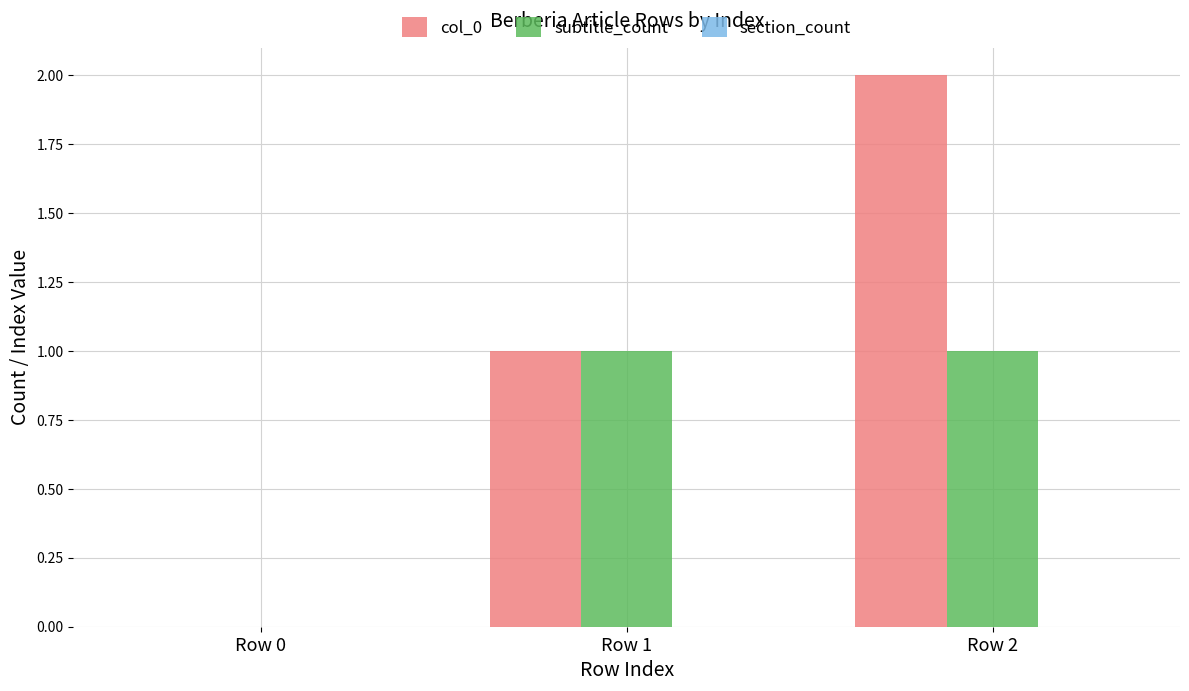

At which category is the sum across all series the highest?

Row 2